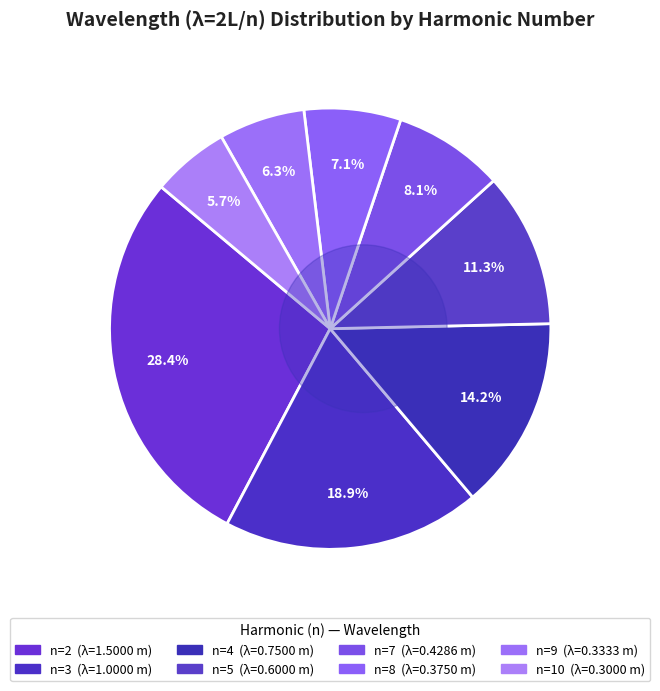

To the nearest percent, what is the average slice percentage?

12%